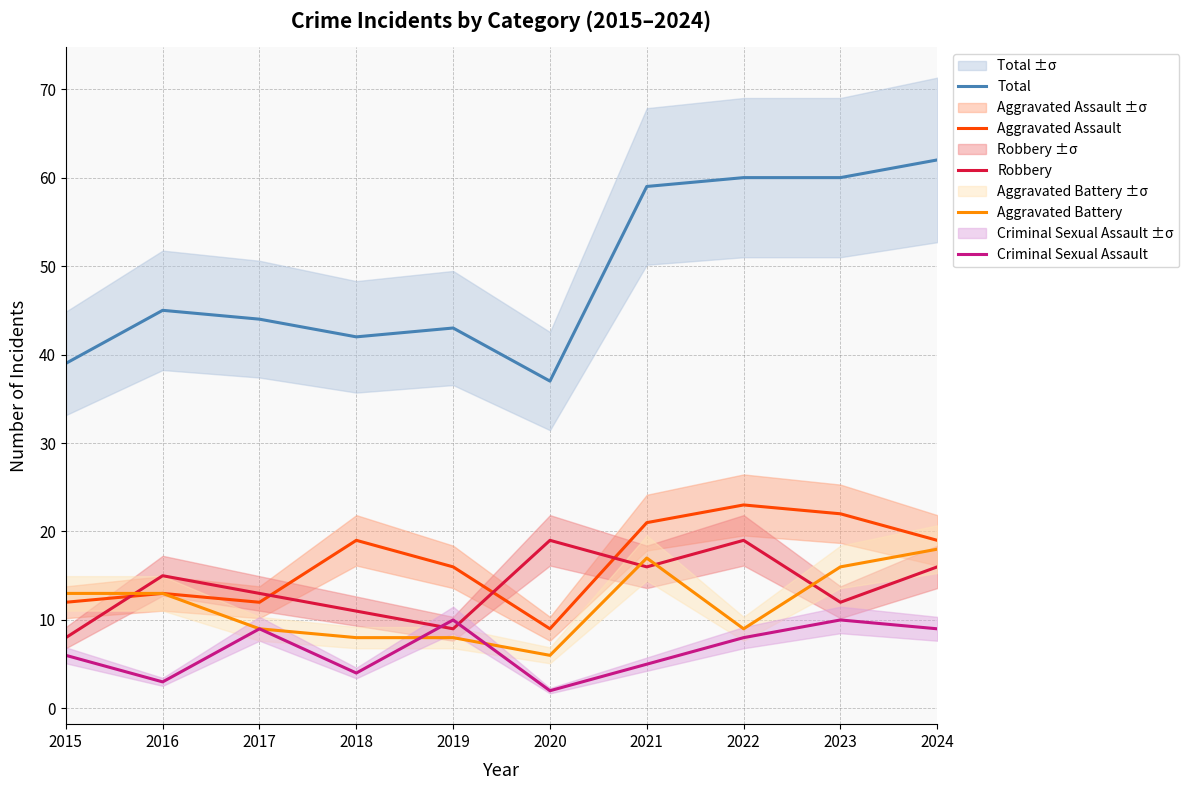

What is the value of the Aggravated Battery point at the 6th from the left?

6